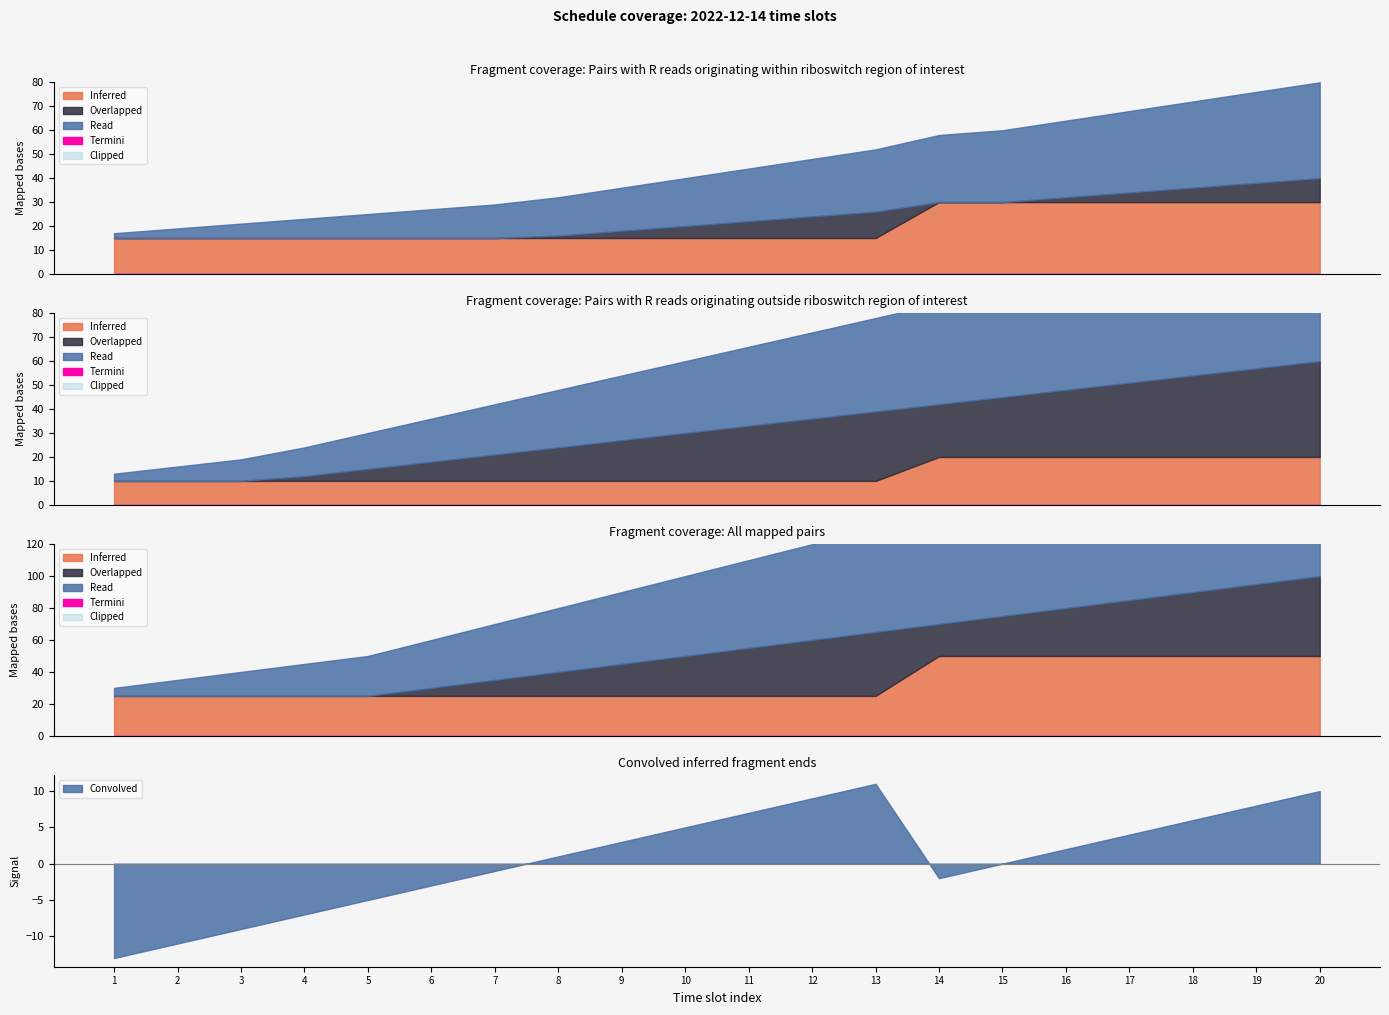

What is the approximate value of Convolved at 12?

9